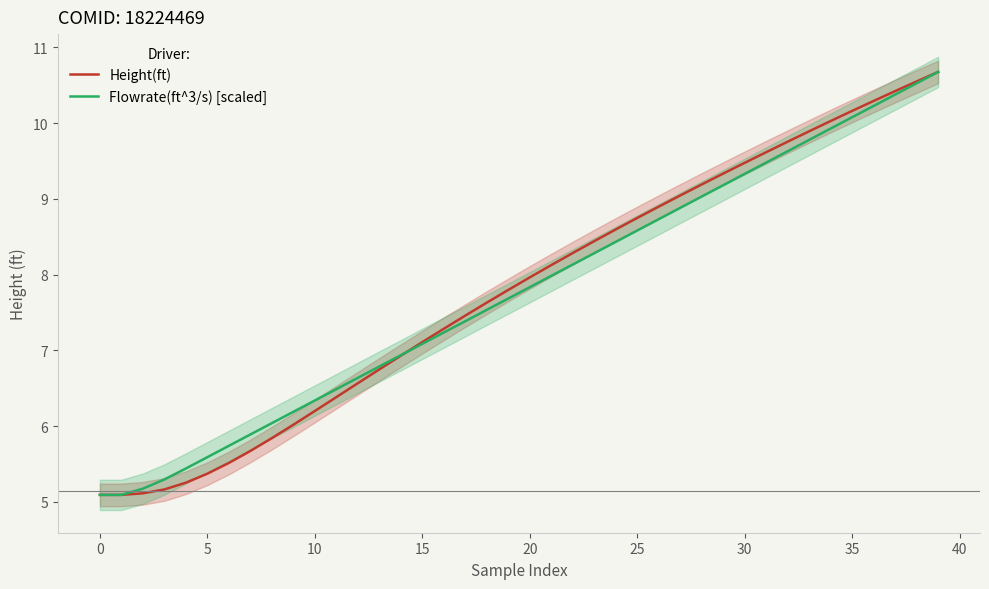

What is the difference between the Flowrate(ft^3/s) [scaled] values at 15 and 20?

0.7